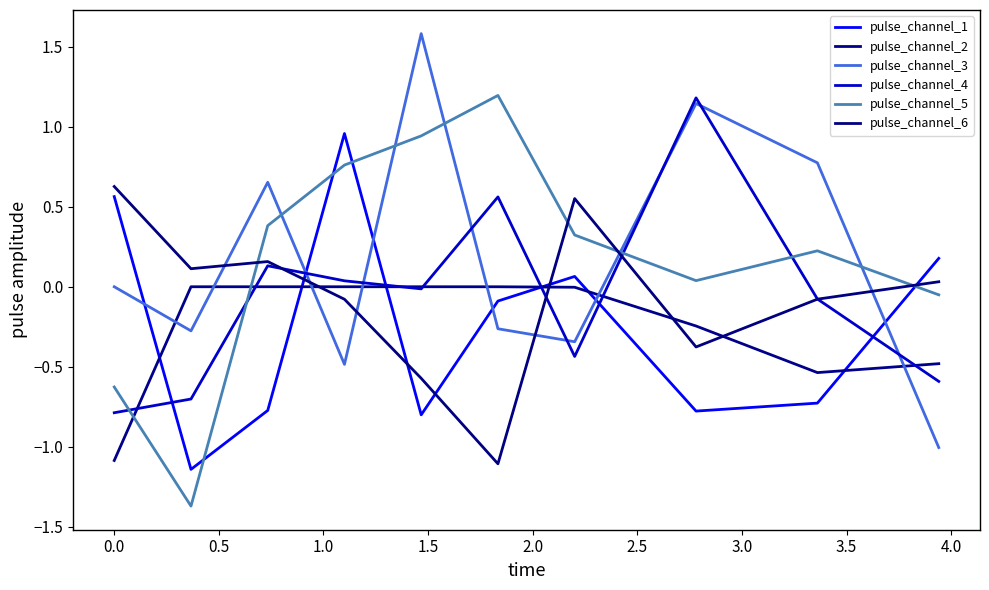

What is the value of the pulse_channel_6 point at the 1st from the left?

0.6